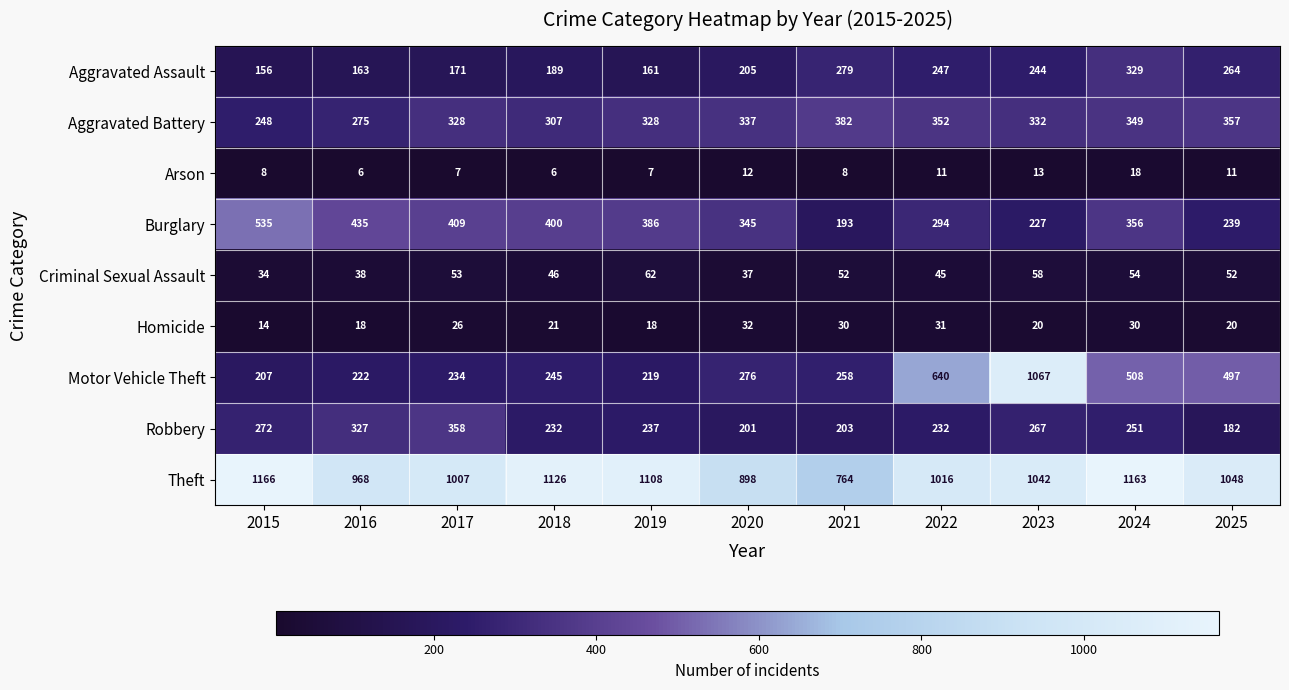

What is the spread (max minus min) of values at 2021?

756